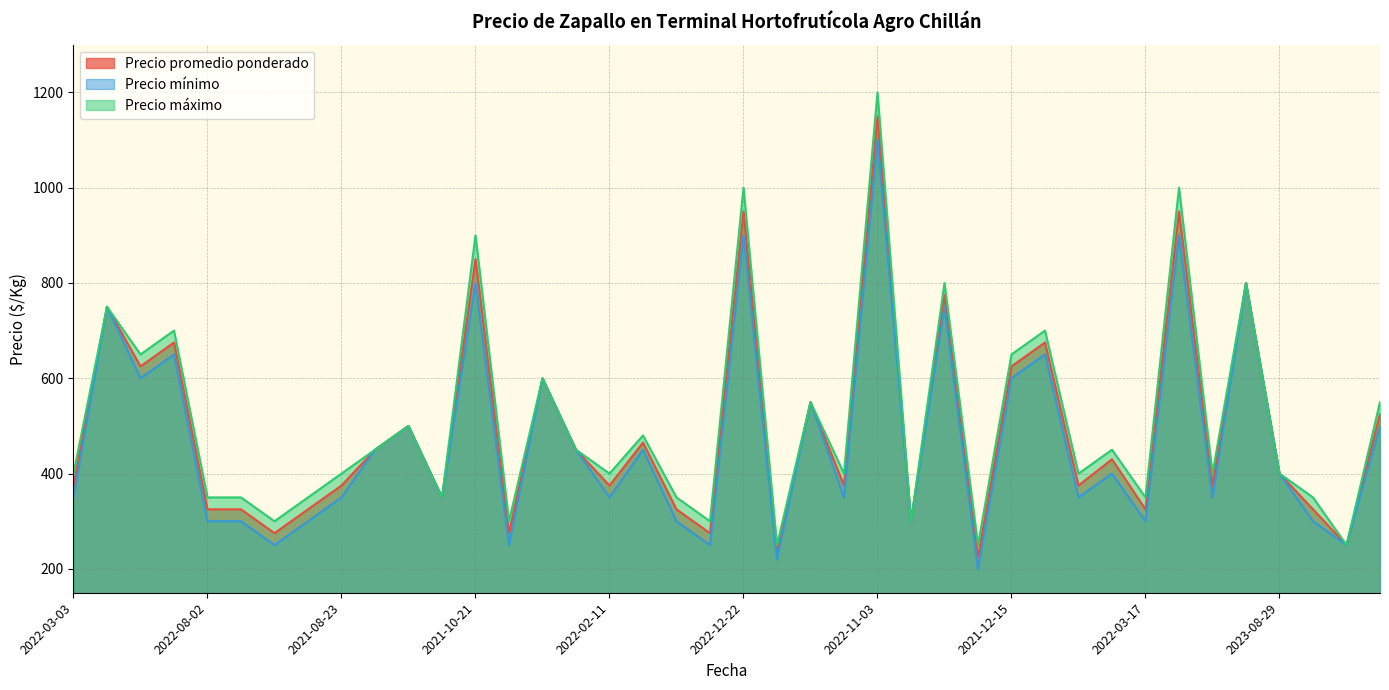

List the series in order of their peak value, lowest first.

Precio mínimo, Precio promedio ponderado, Precio máximo